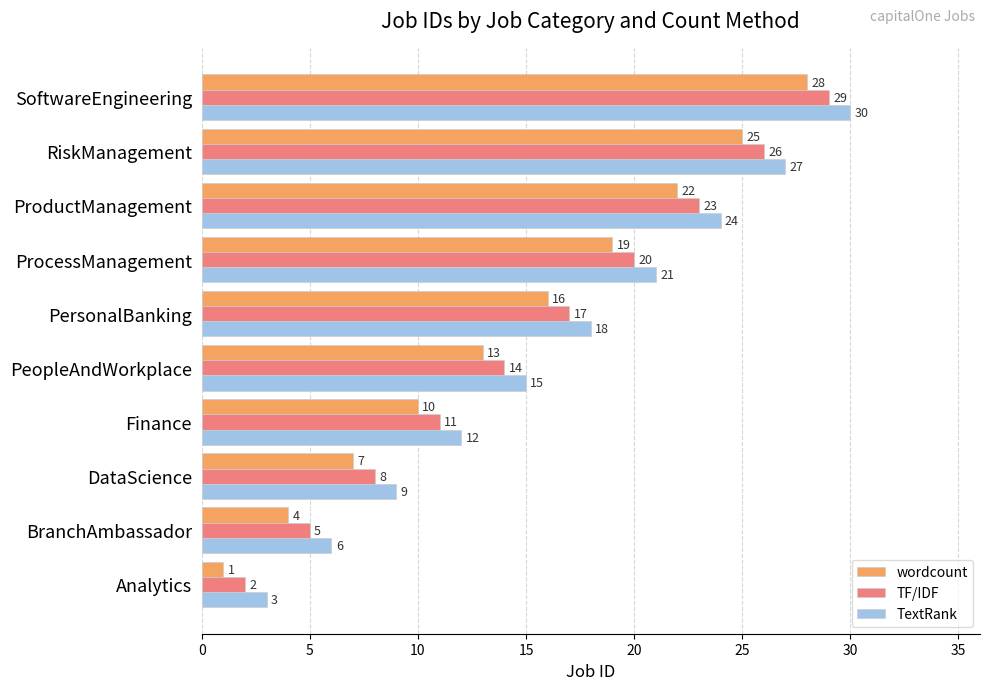

How many series are shown in this chart?

3